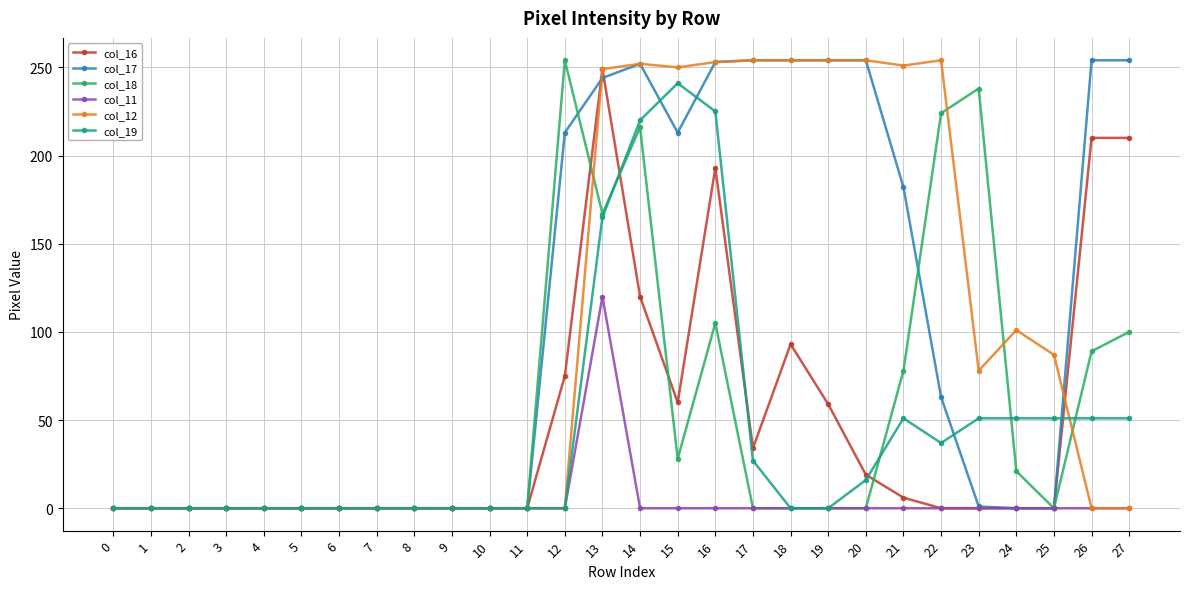

True or false: col_12 has more than 0 points higher than both neighbors.

True